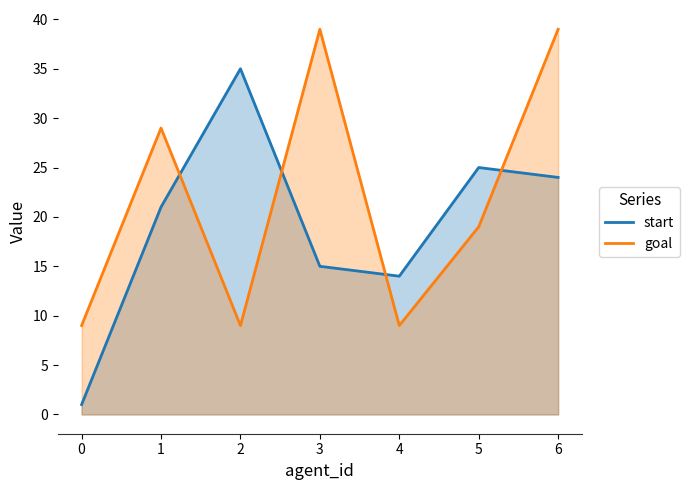

Which series has the largest total across all categories?

goal